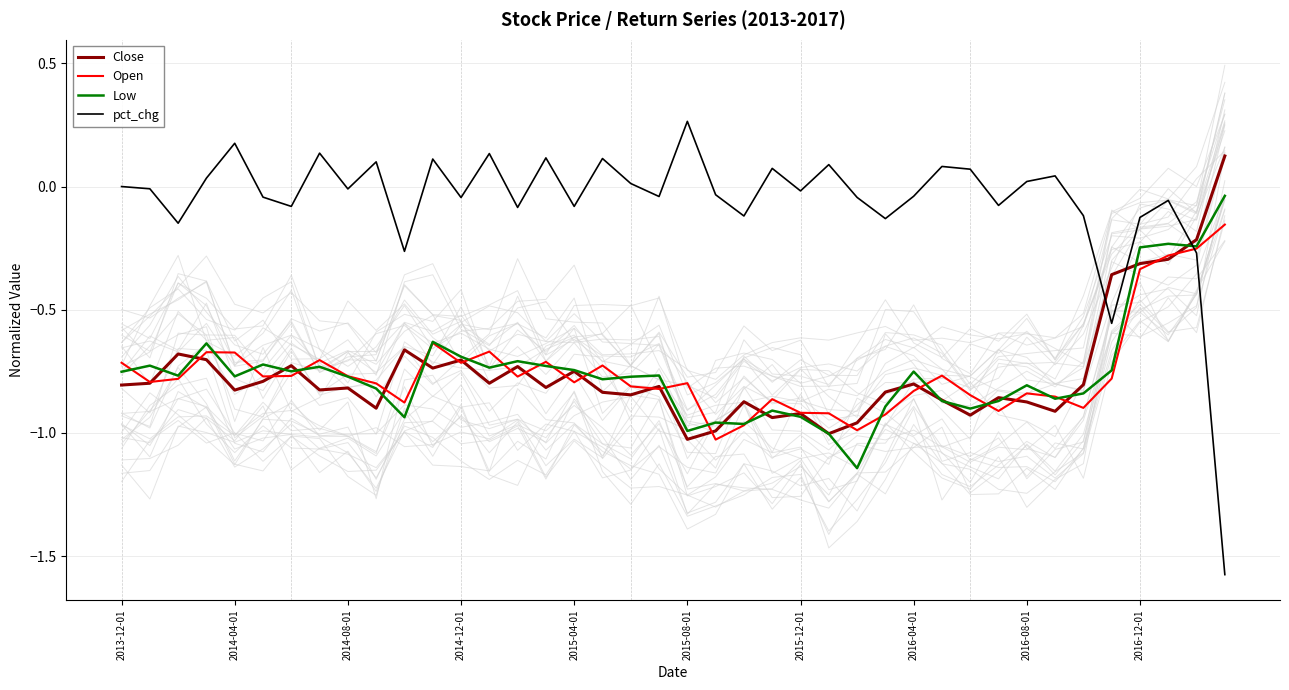

True or false: Close has a value of -0.1 at 37.

False